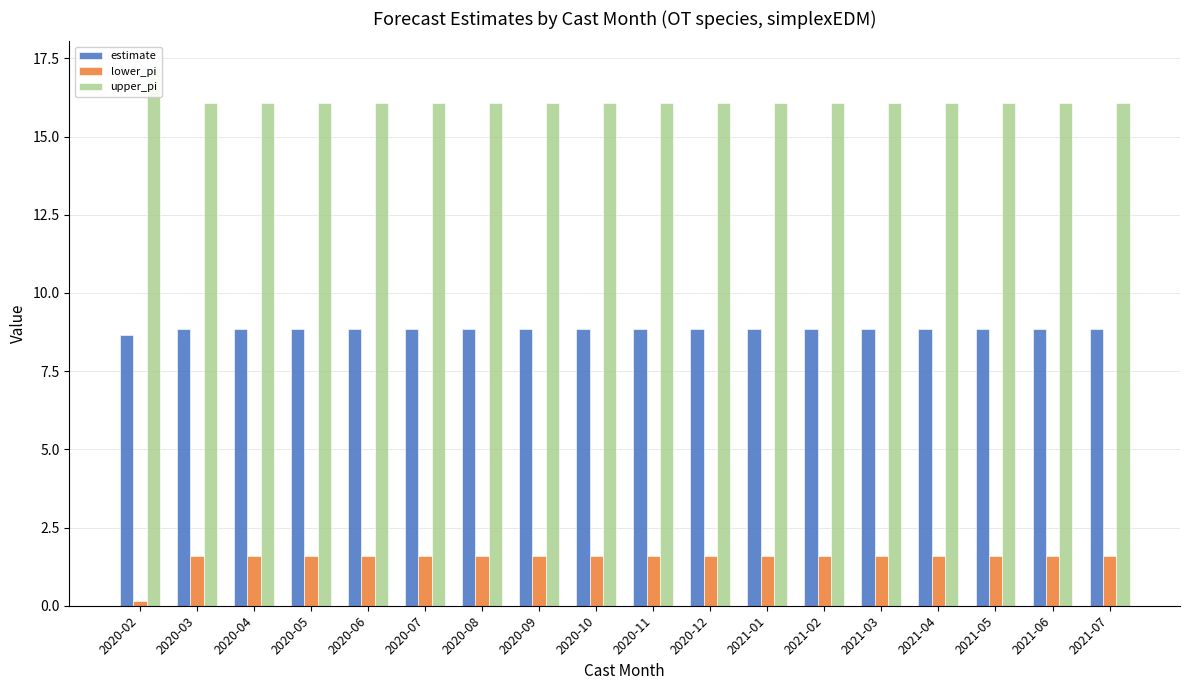

Reading left to right, transcribe all the data shown in this chart.

estimate: 8.7	8.8	8.8	8.8	8.8	8.8	8.8	8.8	8.8	8.8	8.8	8.8	8.8	8.8	8.8	8.8	8.8	8.8
lower_pi: 0.1	1.6	1.6	1.6	1.6	1.6	1.6	1.6	1.6	1.6	1.6	1.6	1.6	1.6	1.6	1.6	1.6	1.6
upper_pi: 17.2	16.1	16.1	16.1	16.1	16.1	16.1	16.1	16.1	16.1	16.1	16.1	16.1	16.1	16.1	16.1	16.1	16.1